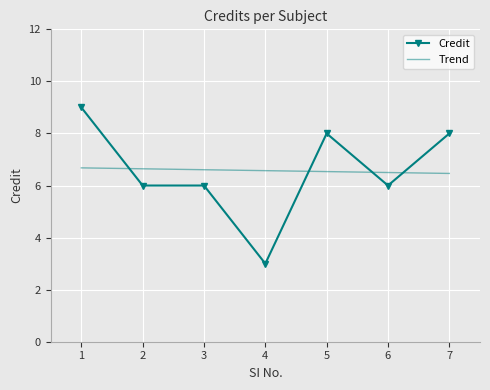

How many data points are less than 6?

1